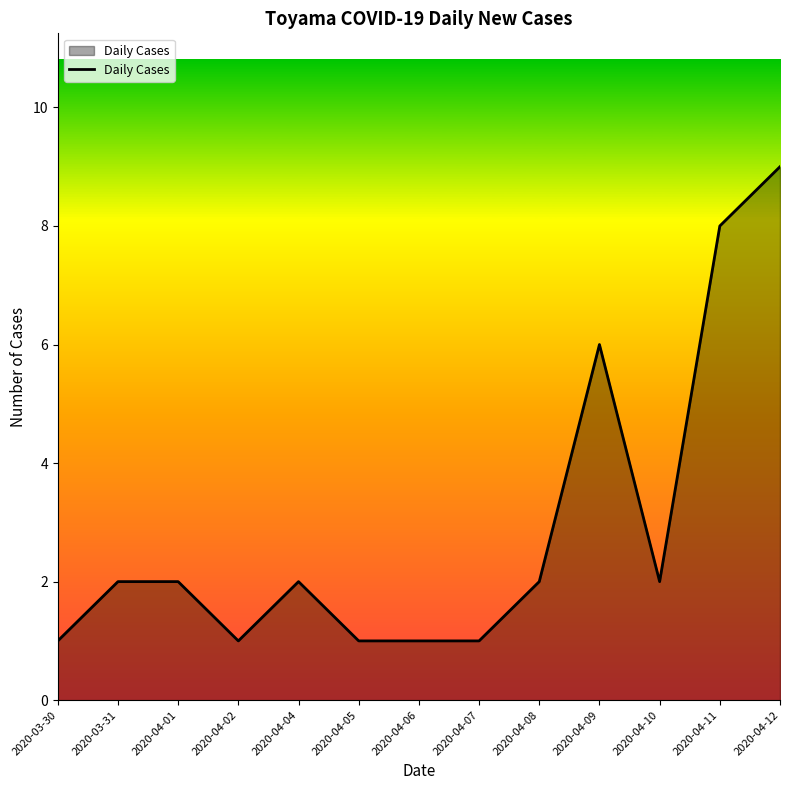

Approximately how many times larger is the value at 2020-04-04 compared to 2020-04-01?

1.0